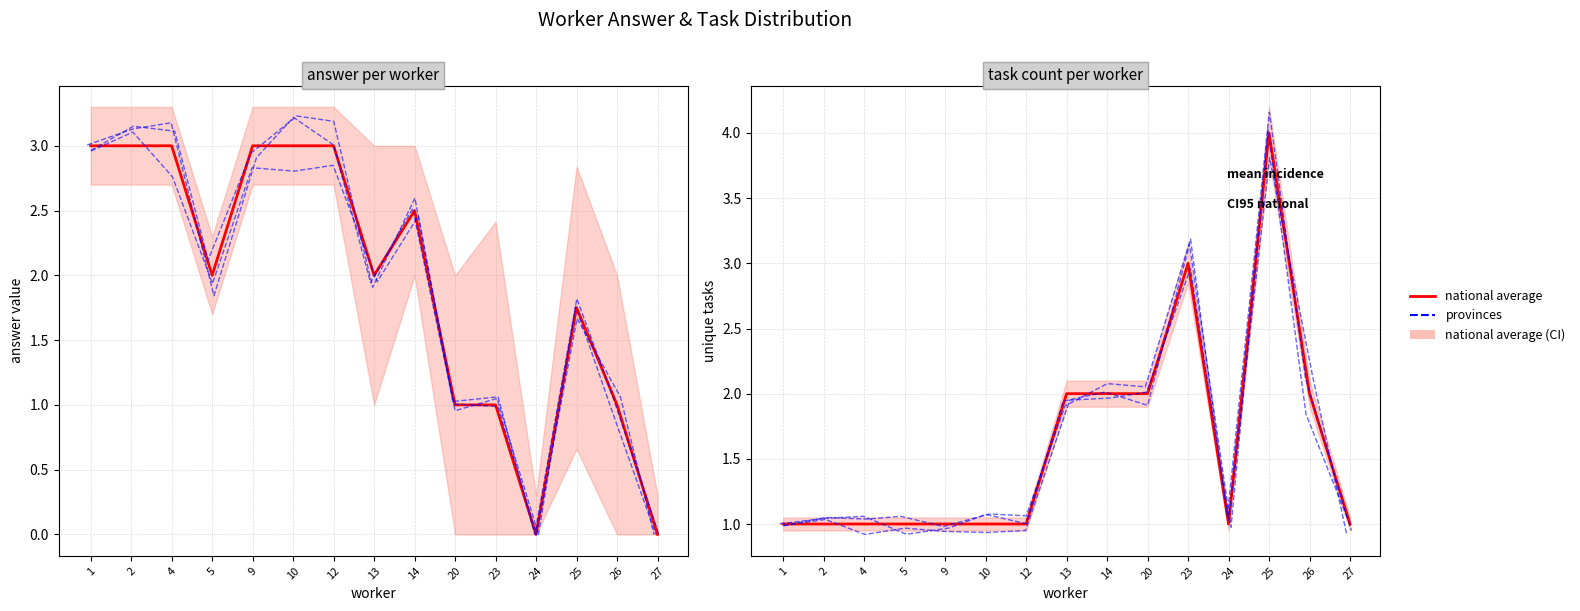

What is the sum of the provinces values at 13 and 9?

2.9